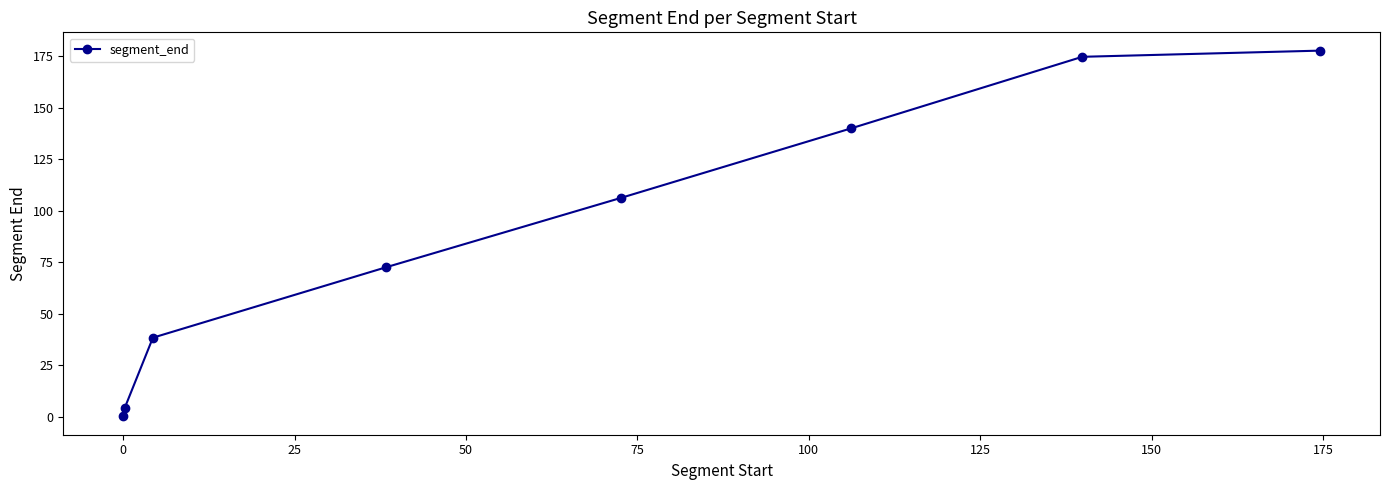

Reading left to right, list all the values displayed in this chart.

0.2	4.3	38.4	72.6	106.2	139.9	174.6	177.6